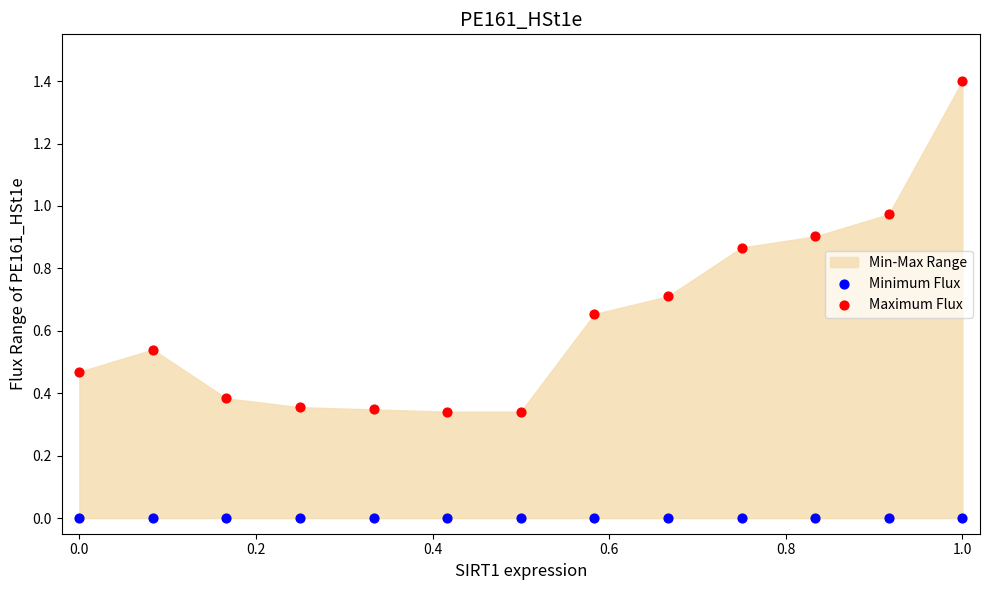

Which series contains the lowest Y value?

Minimum Flux